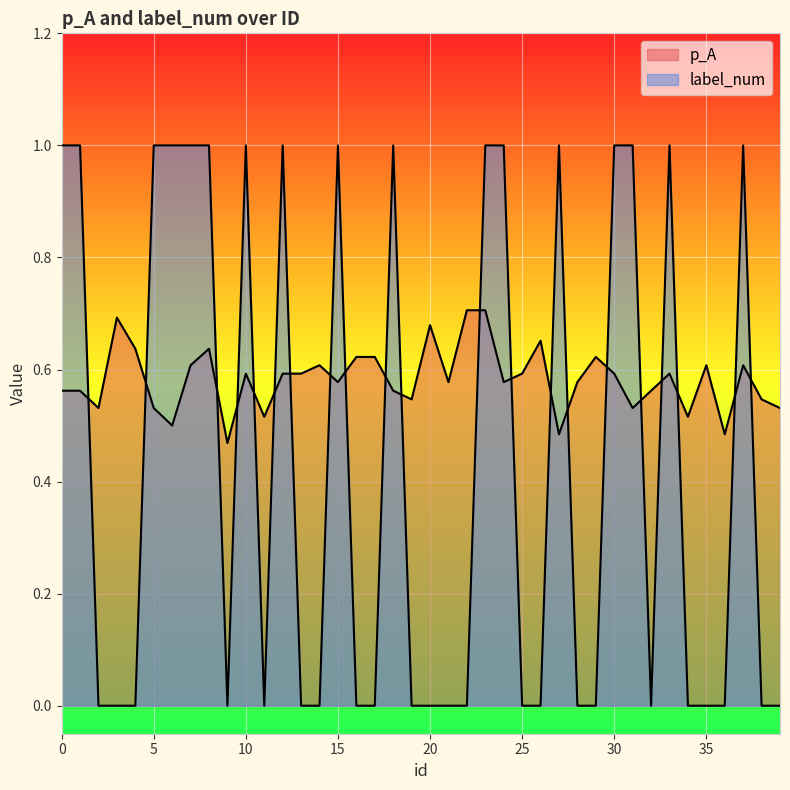

At which category does label_num reach its first local valley?

9